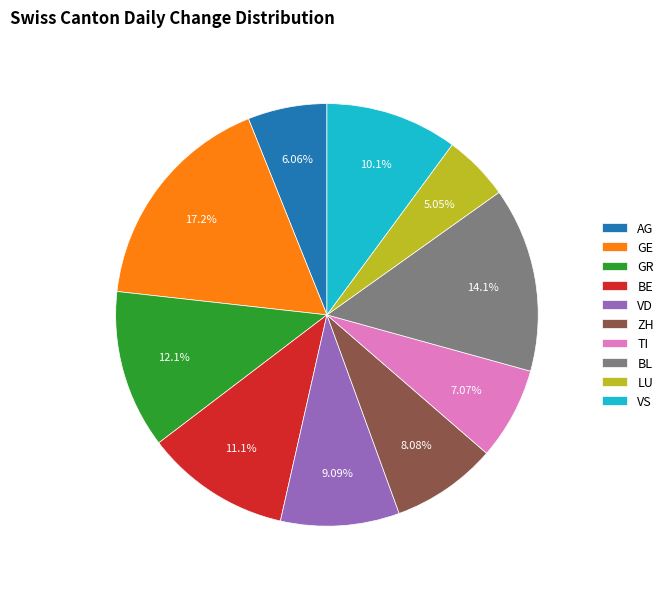

What is the total percentage of AG and LU?

11.1%